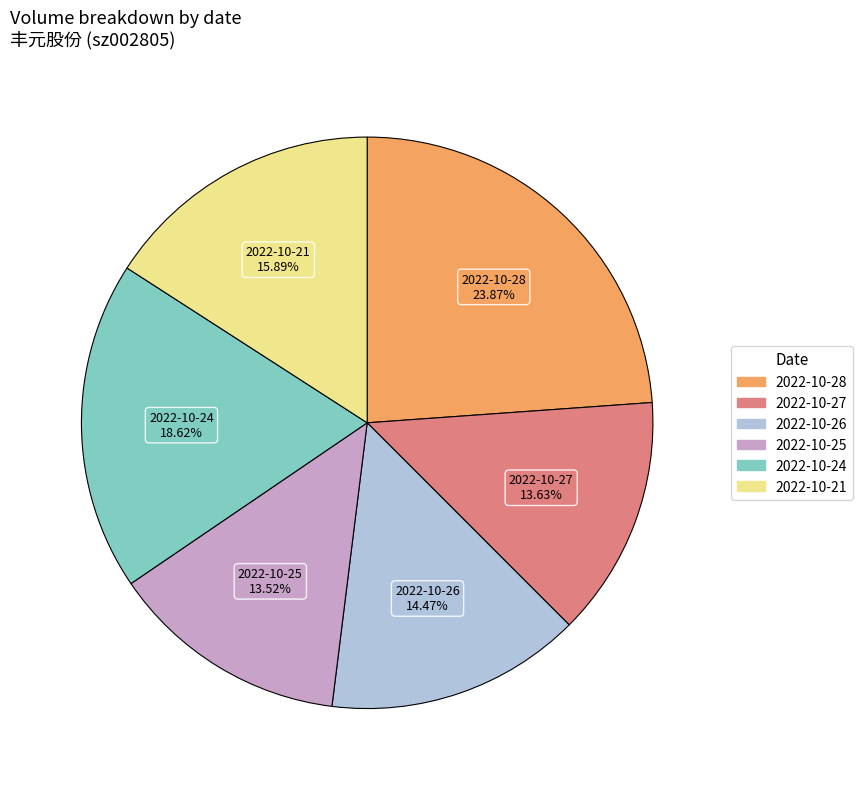

To the nearest percent, what percentage of the pie is 2022-10-21?

16%